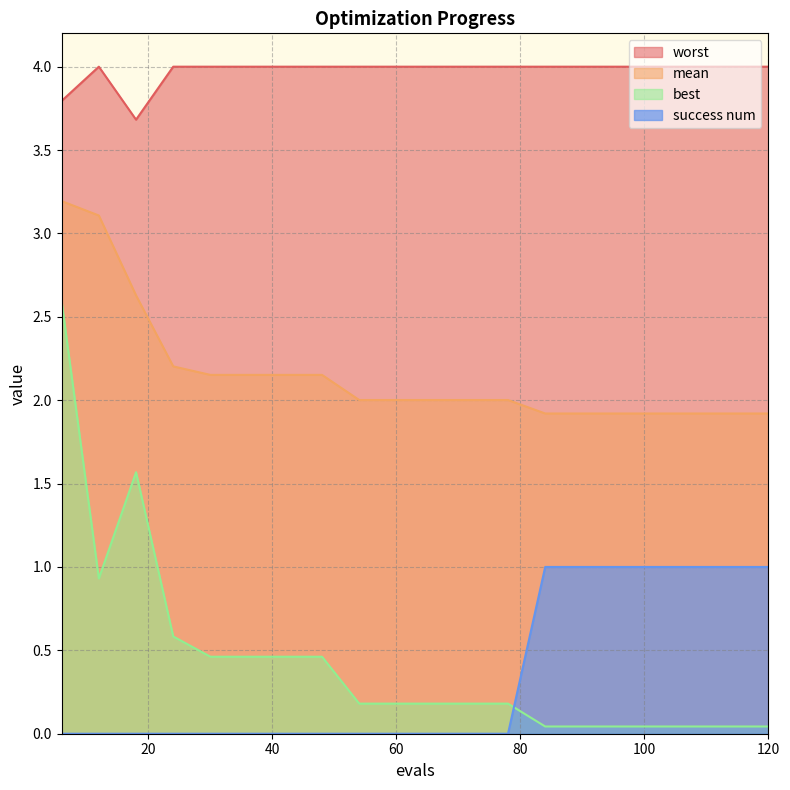

At which category is the sum across all series the highest?

6